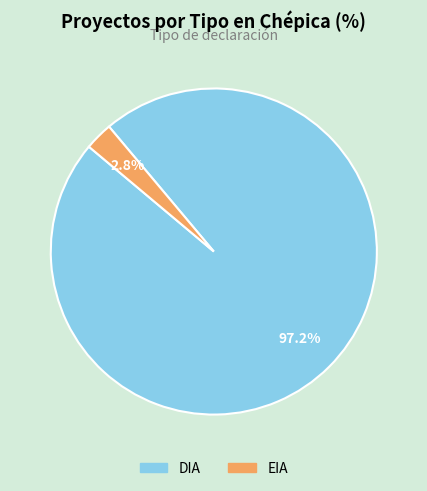

Does any single category account for the majority?

Yes